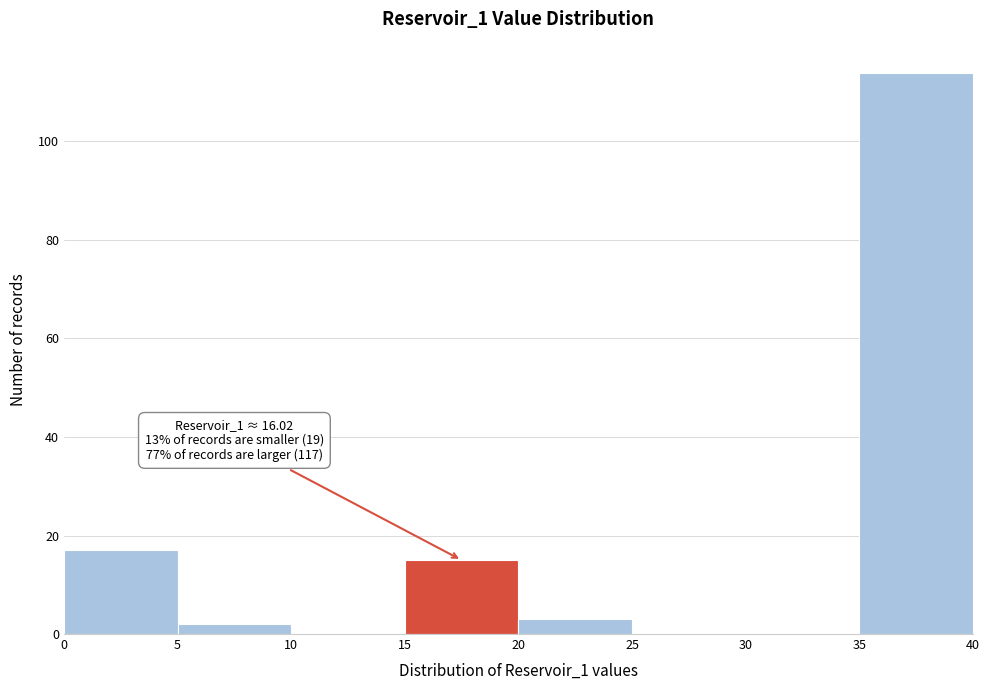

Over which range of the x-axis is the bar tallest?

35 to 40